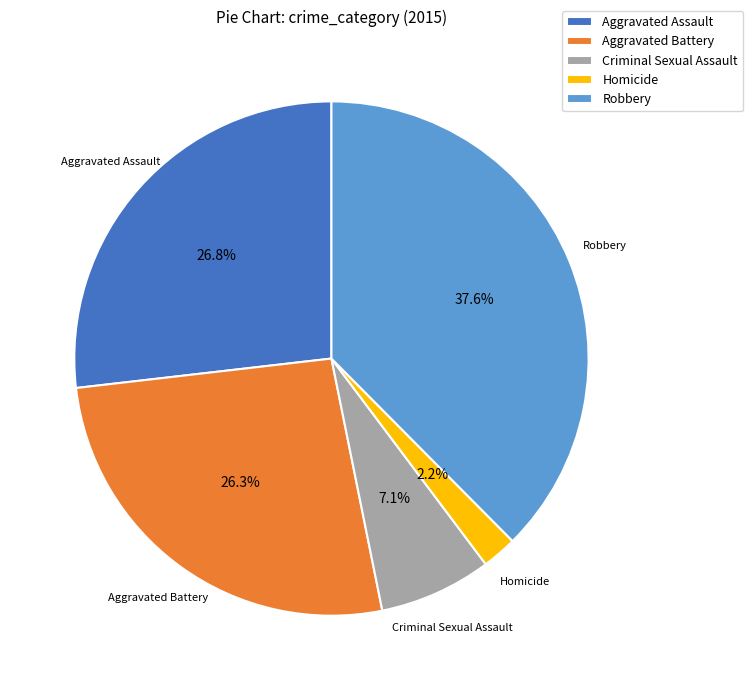

Which has a higher value, Aggravated Battery or Homicide?

Aggravated Battery